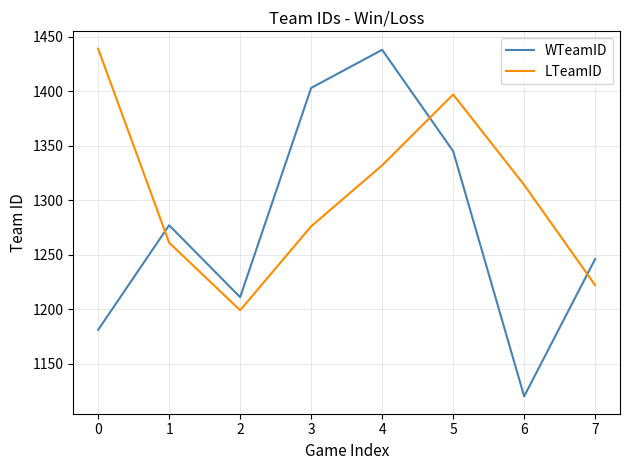

How many lines are shown in the chart?

2